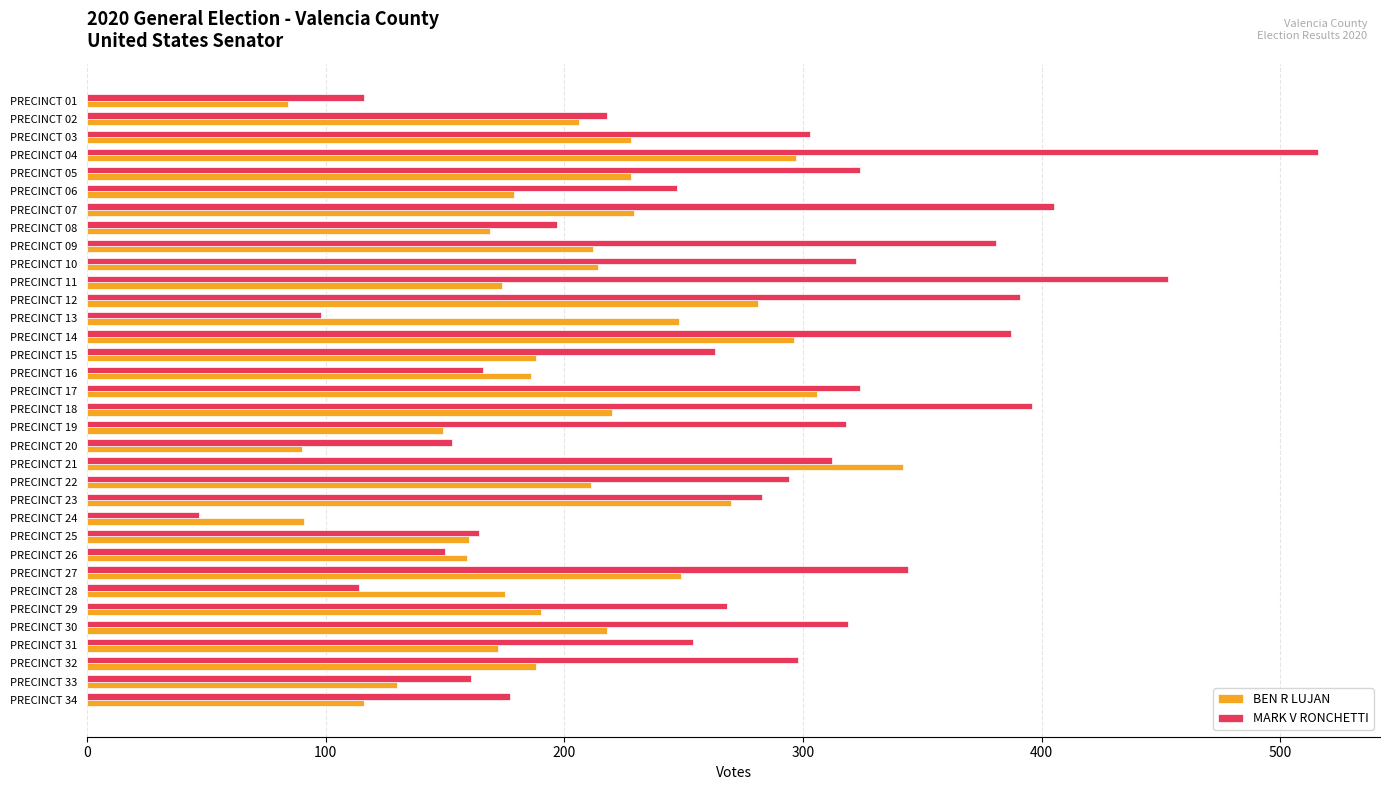

Rank the series at PRECINCT 09 from lowest to highest value.

BEN R LUJAN, MARK V RONCHETTI